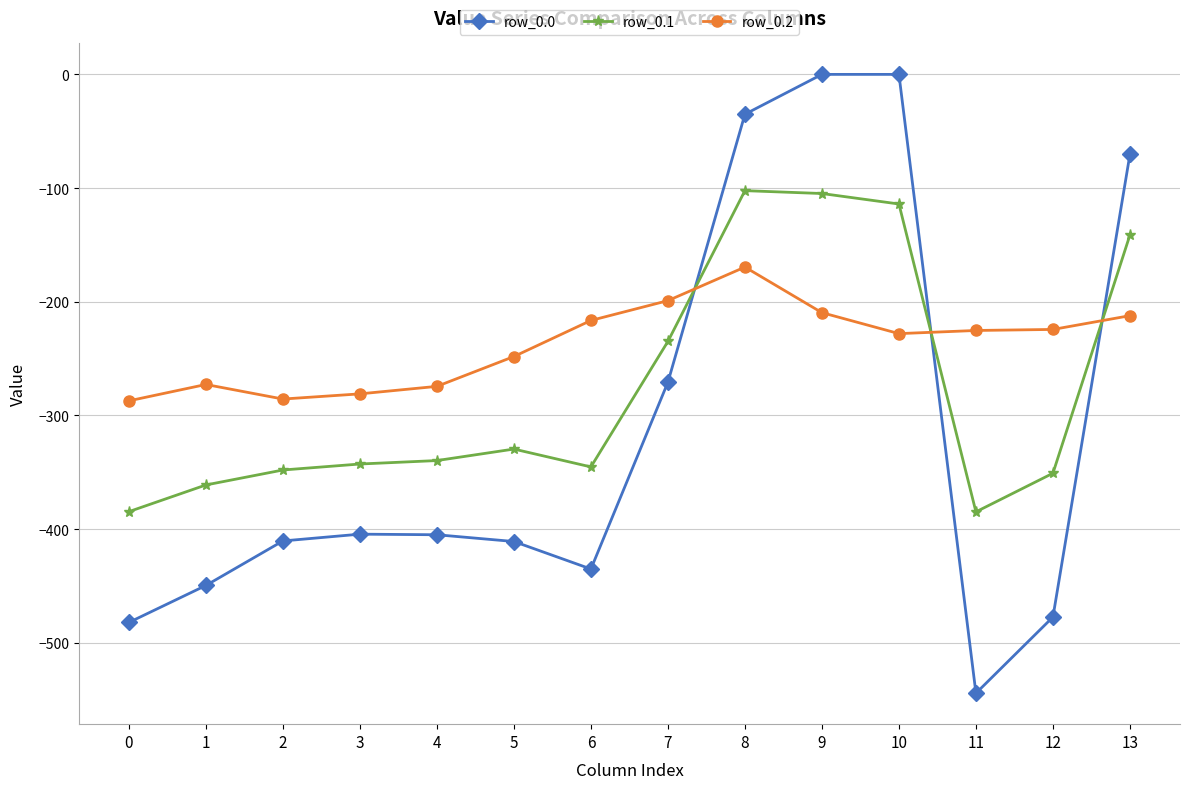

Does the chart have visible grid lines?

Yes